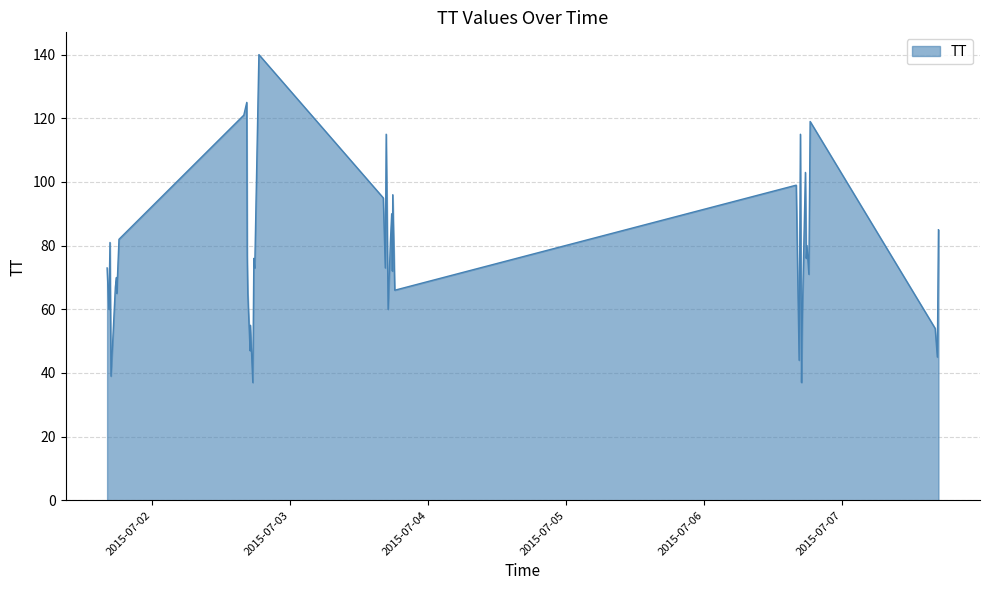

What is the average value?

77